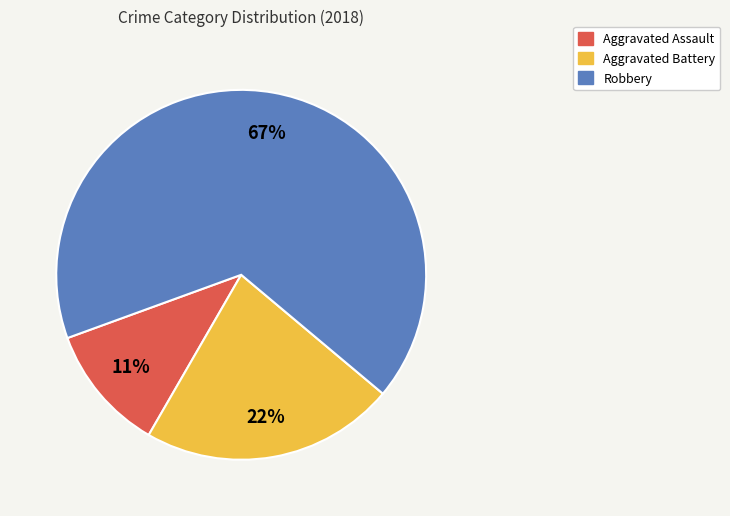

True or false: Robbery accounts for 67% of the total.

True